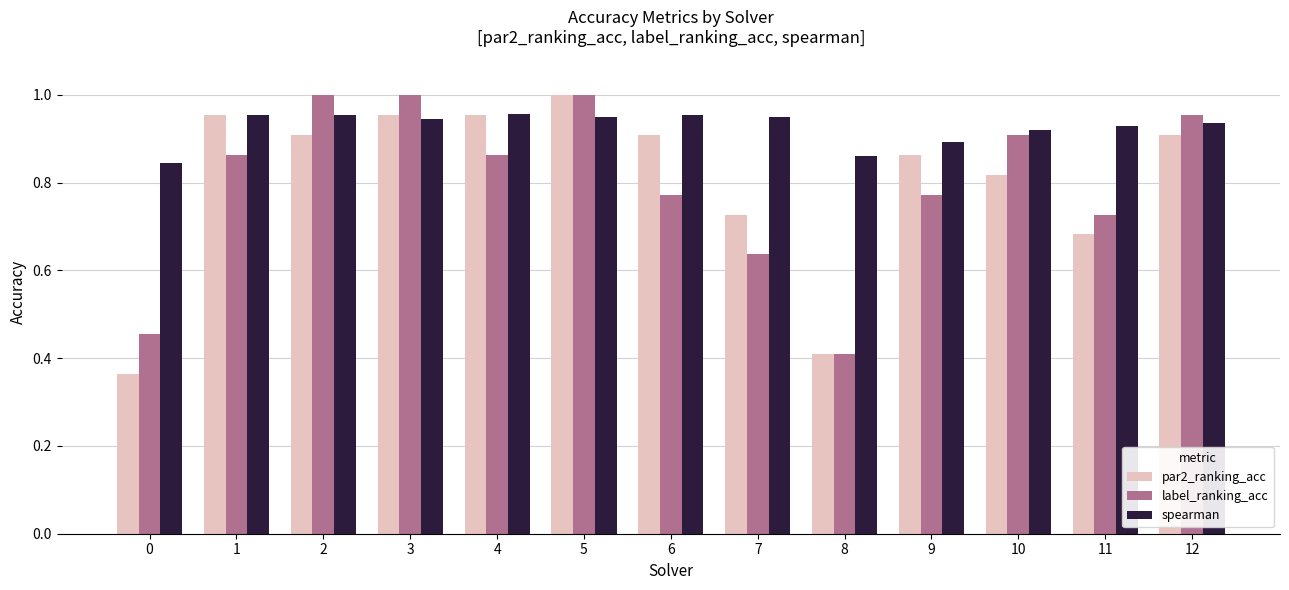

The spearman series shows 0.9 at 11. True or false?

True